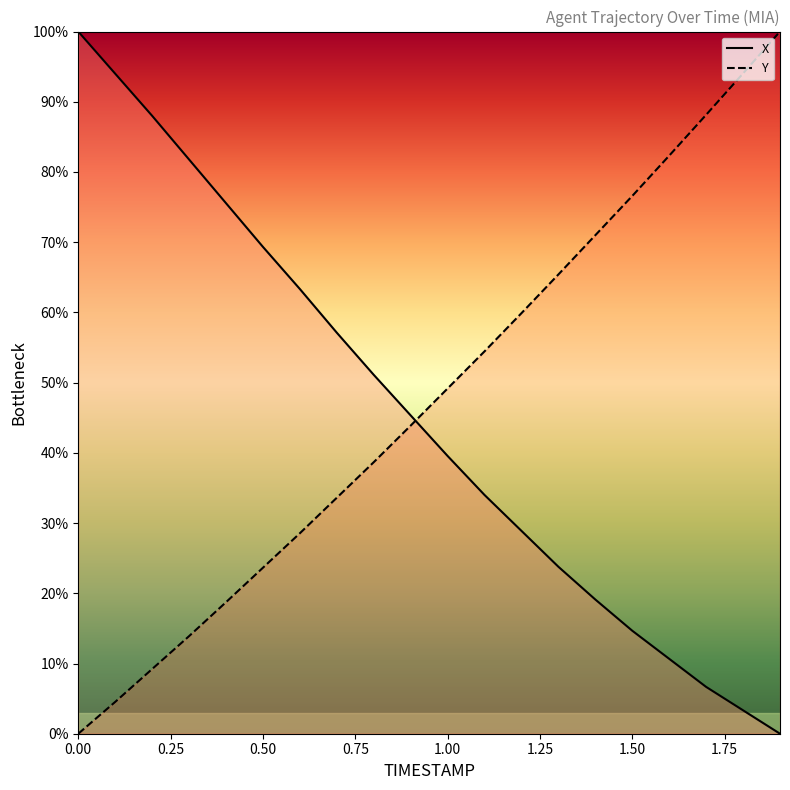

Between 0.7 and 0.2, which is larger?

0.2